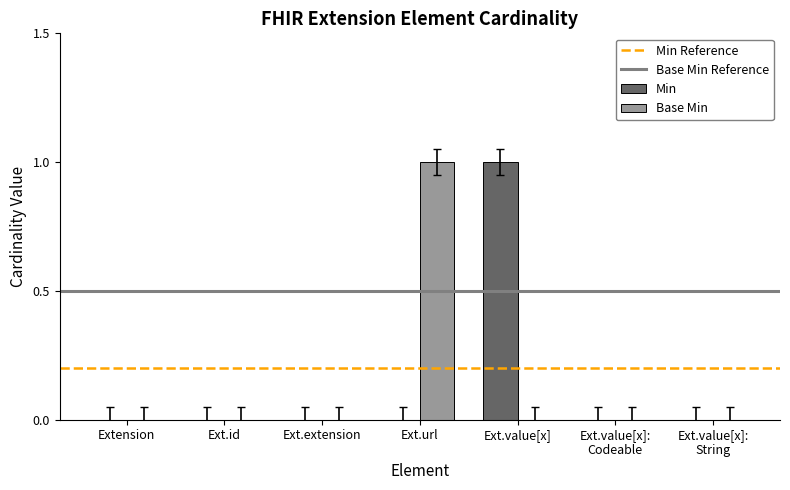

Is the value of Base Min at Ext.value[x] greater than the value of Min at Ext.value[x]?

No